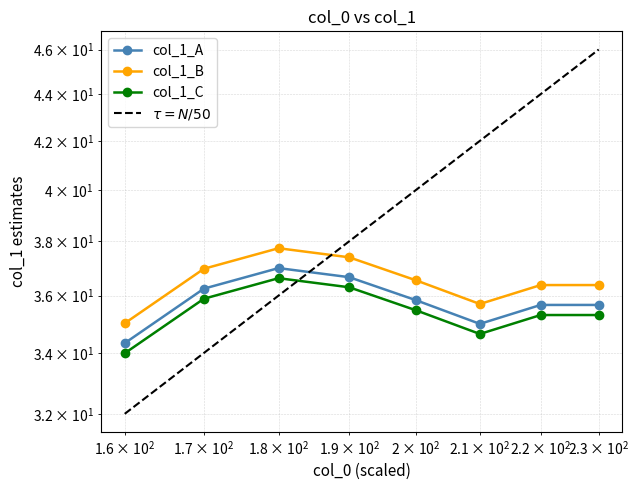

In col_1_B, how many points are higher than both neighbors (excluding endpoints)?

1